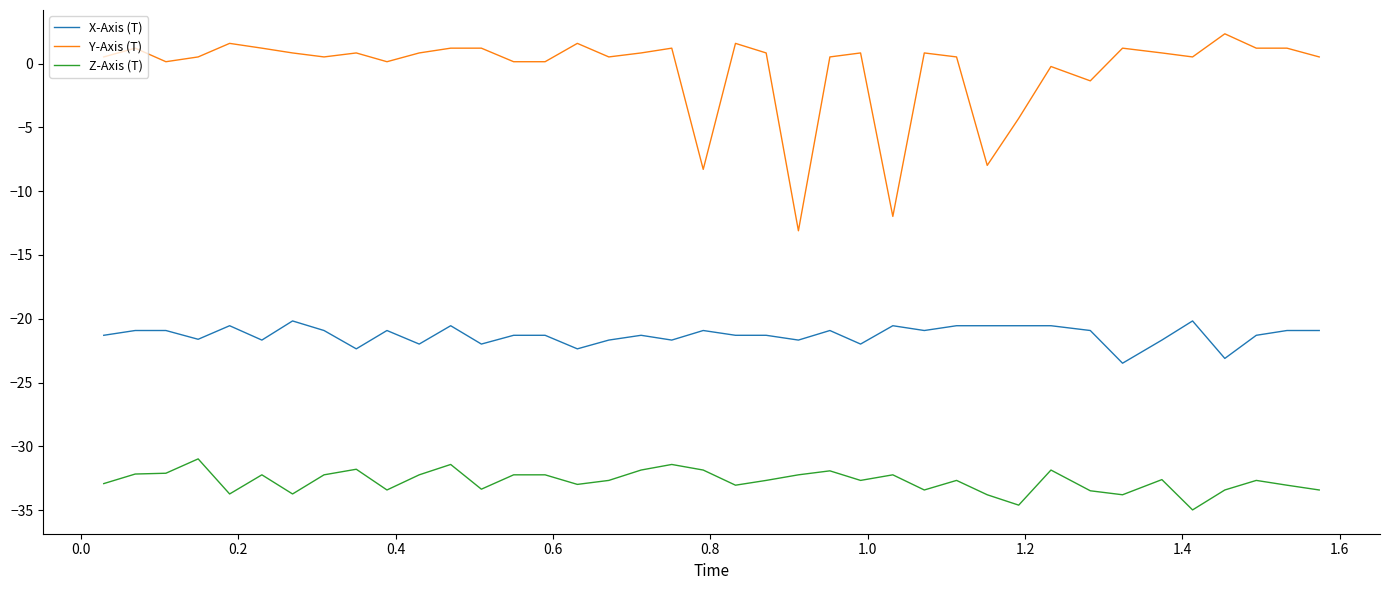

Which series has the widest spread of values?

Y-Axis (T)